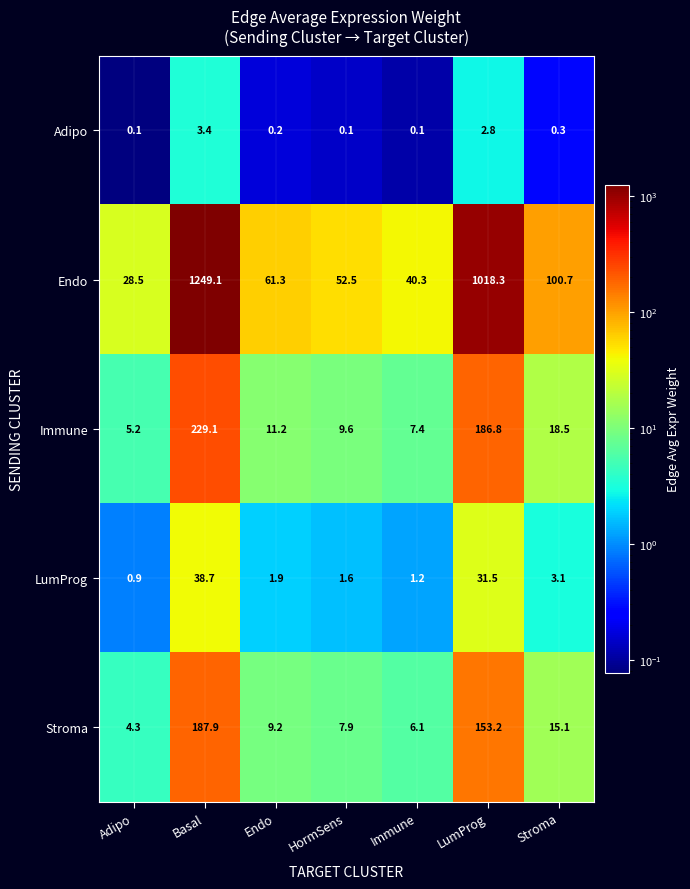

Rank the series at Adipo from lowest to highest value.

Adipo, LumProg, Stroma, Immune, Endo